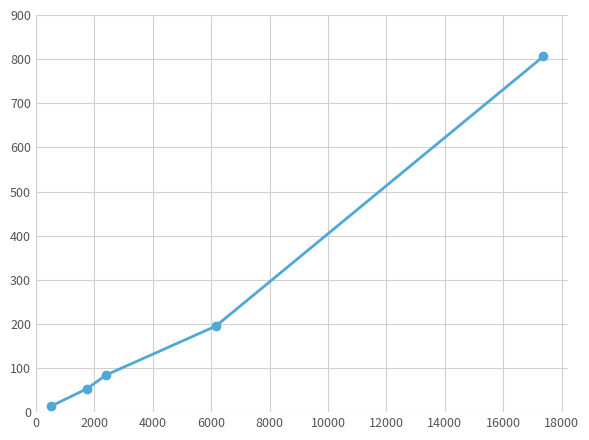

How many values are below 84?

2